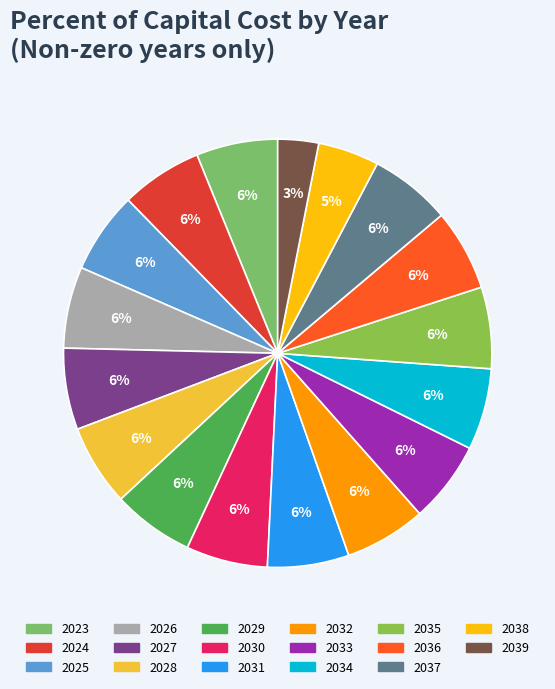

To the nearest percent, what is the combined percentage of 2023 and 2030?

12%